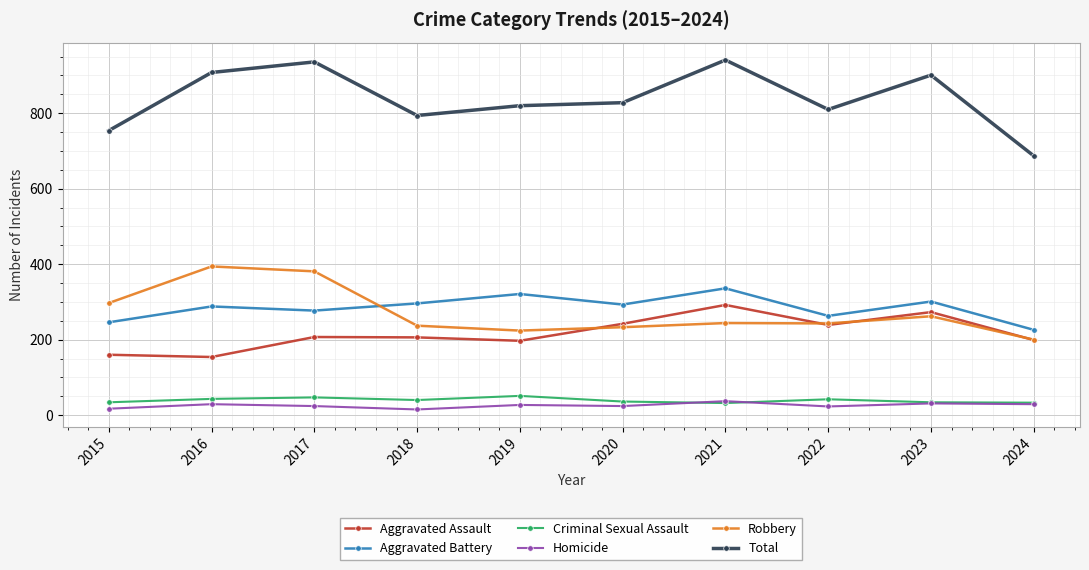

What value does the Homicide series have at 2018, to the nearest 10?

20